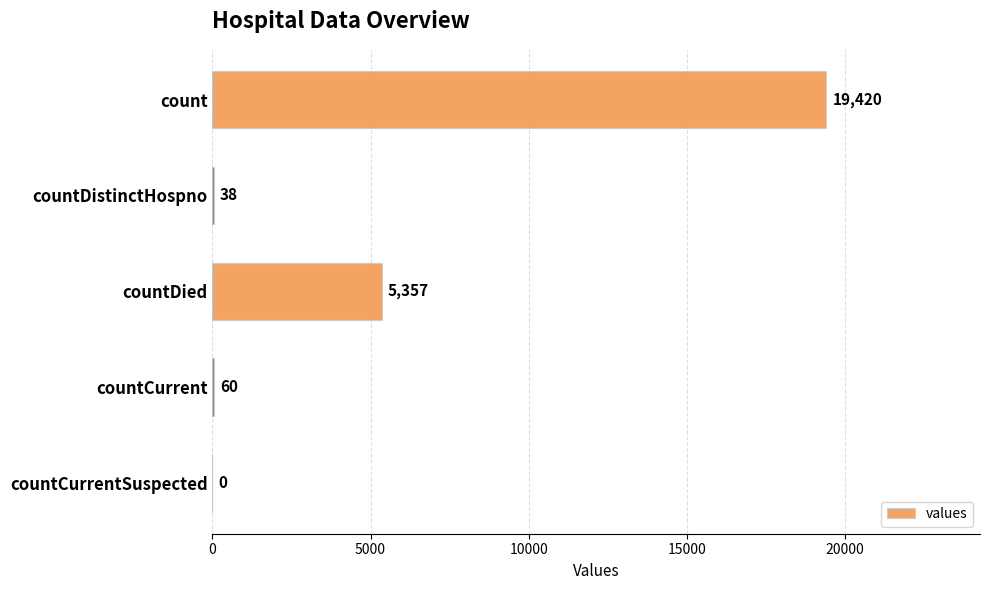

Which category has the highest value across all series?

count